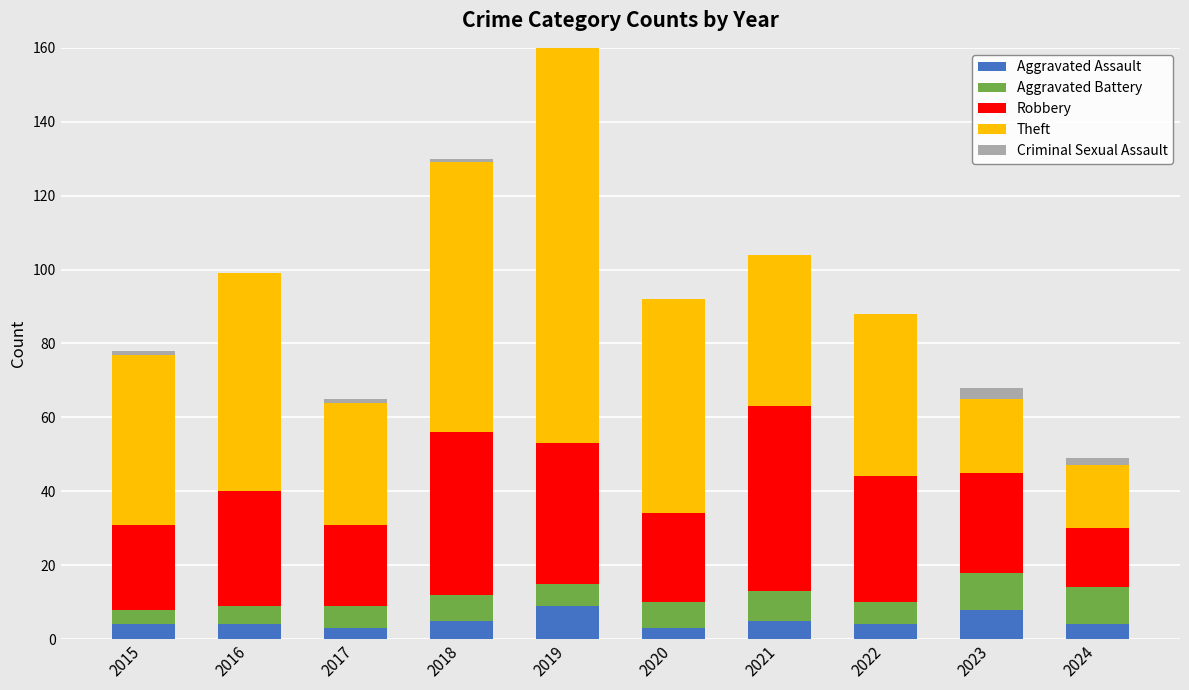

Where is Aggravated Battery nearest to the value 7?

2018